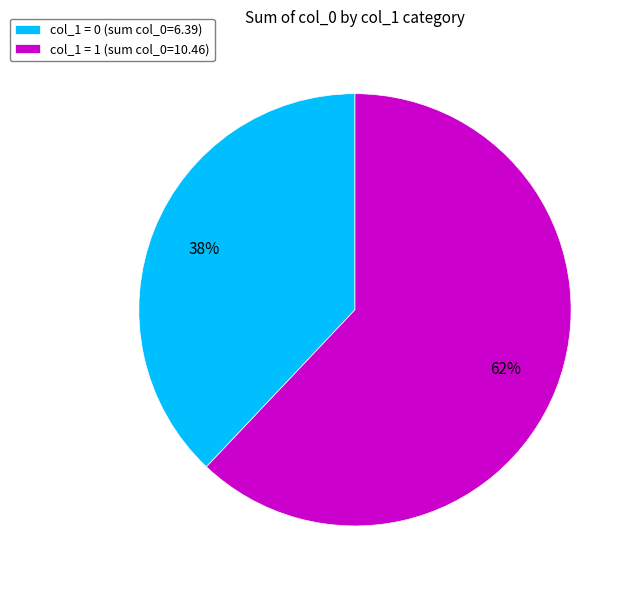

Rank the categories by value from highest to lowest.

col_1 = 1 (sum col_0=10.46), col_1 = 0 (sum col_0=6.39)